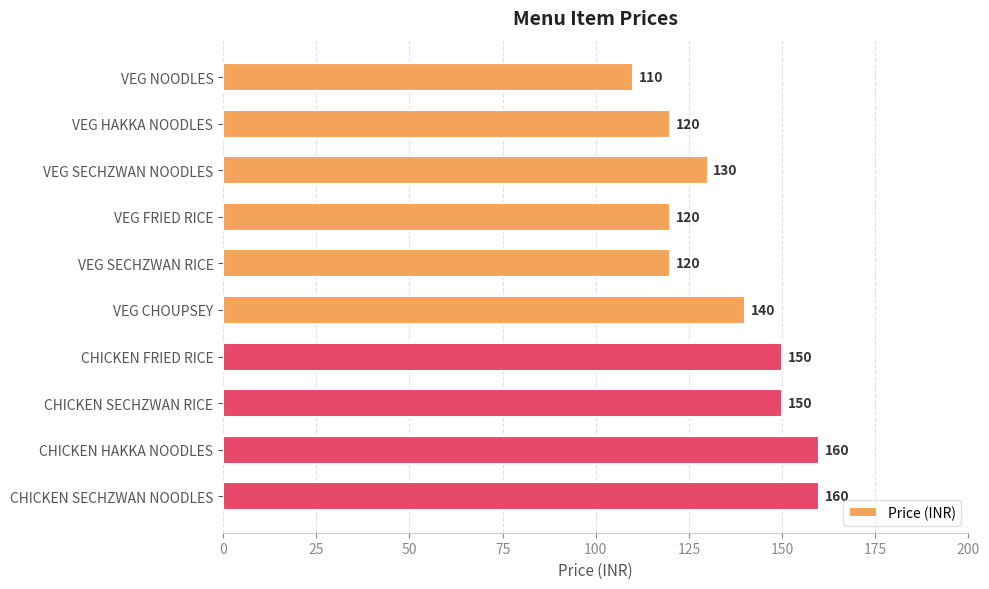

What is the change in value from VEG NOODLES to VEG CHOUPSEY?

+30